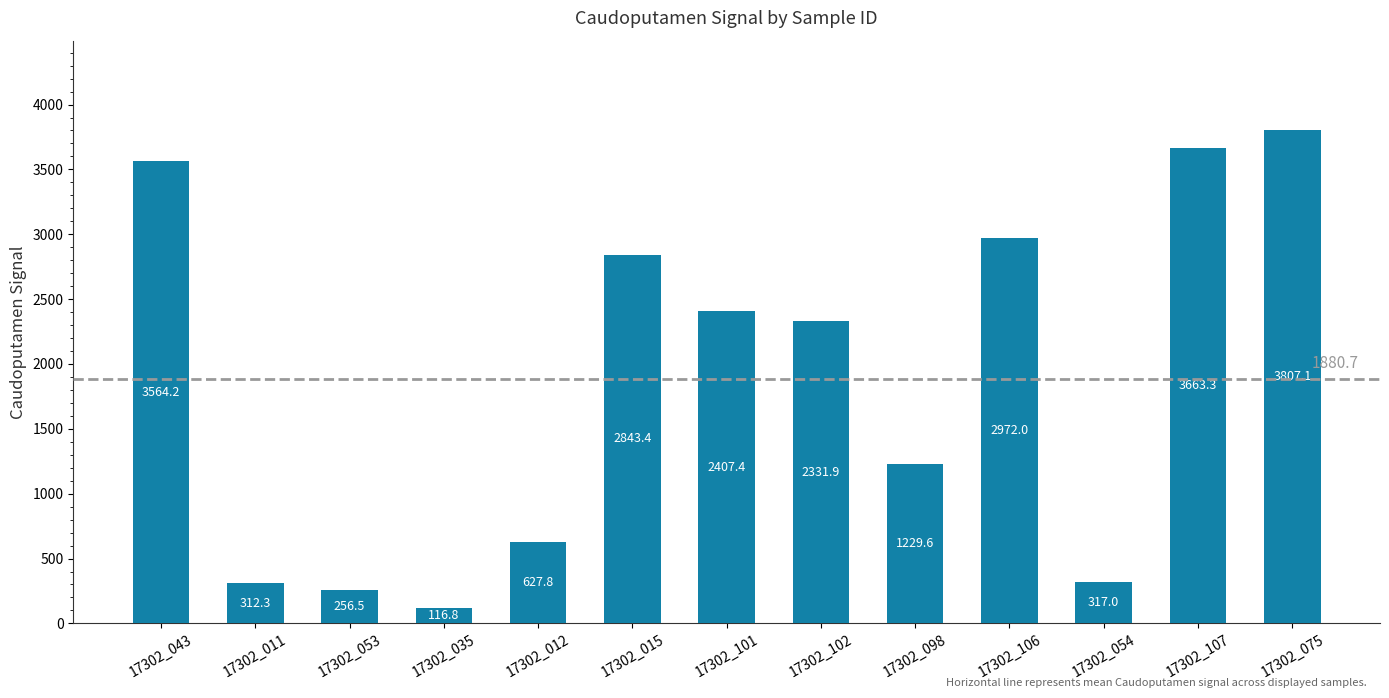

What is the label of the 2nd bar from the left?

17302_011